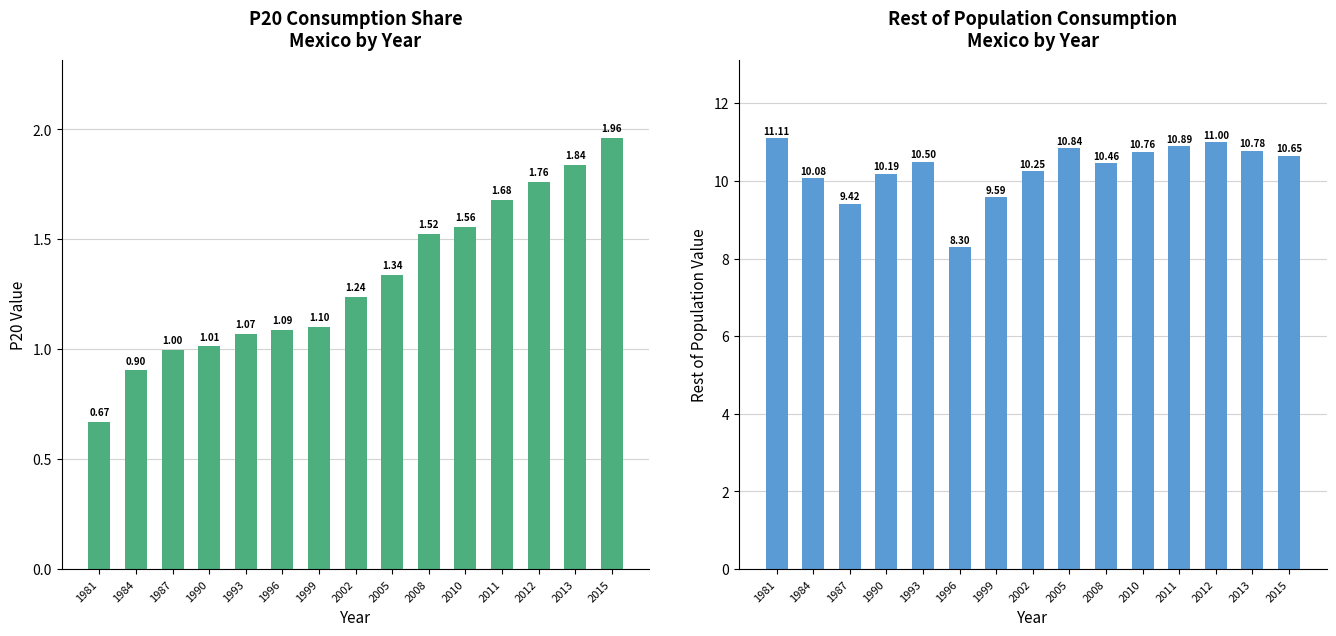

True or false: Rest of population has a value of 16.3 at 1981.

False